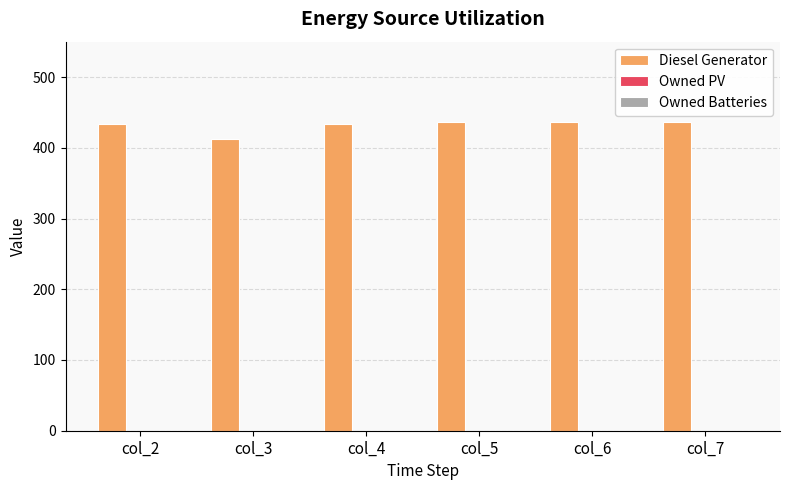

What is the value of the 5th bar from the left?

436